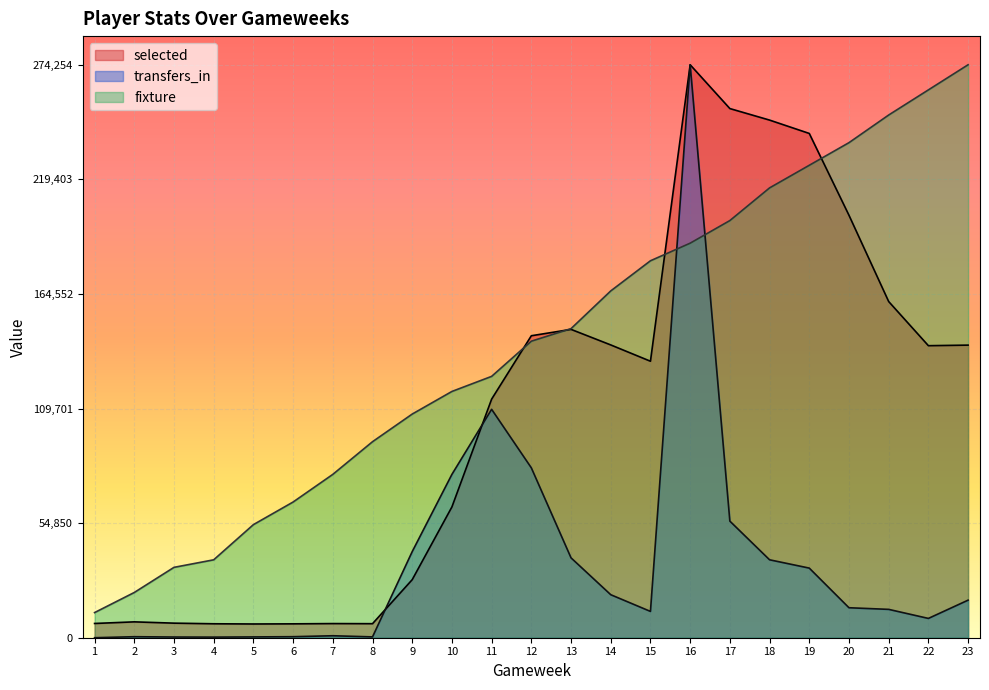

Reading left to right, transcribe all the data shown in this chart.

selected: 1=6820.8	2=7593.6	3=6977.2	4=6677.0	5=6576.2	6=6643.4	7=6771.4	8=6717.9	9=27788.2	10=62613.6	11=114205.4	12=144544.1	13=147591.1	14=140150.9	15=132346.2	16=274254.8	17=253287.3	18=247771.6	19=241378.2	20=202206.9	21=160911.5	22=139786.5	23=140058.4
transfers_in: 1=0.0	2=484.7	3=332.7	4=285.5	5=384.1	6=492.9	7=944.8	8=398.5	9=41219.3	10=78189.2	11=109328.1	12=81309.0	13=38226.8	14=20592.2	15=12594.4	16=274254.8	17=55810.1	18=37302.6	19=33326.3	20=14350.5	21=13572.0	22=9240.4	23=17979.7
fixture: 1=12028.7	2=21651.7	3=33680.4	4=37289.0	5=54129.2	6=64955.1	7=78186.7	8=93824.0	9=107055.6	10=117881.4	11=125098.7	12=141938.9	13=147953.2	14=165996.3	15=180430.8	16=188850.9	17=199676.7	18=215314.0	19=226139.9	20=236965.7	21=250197.3	22=262226.0	23=274254.8